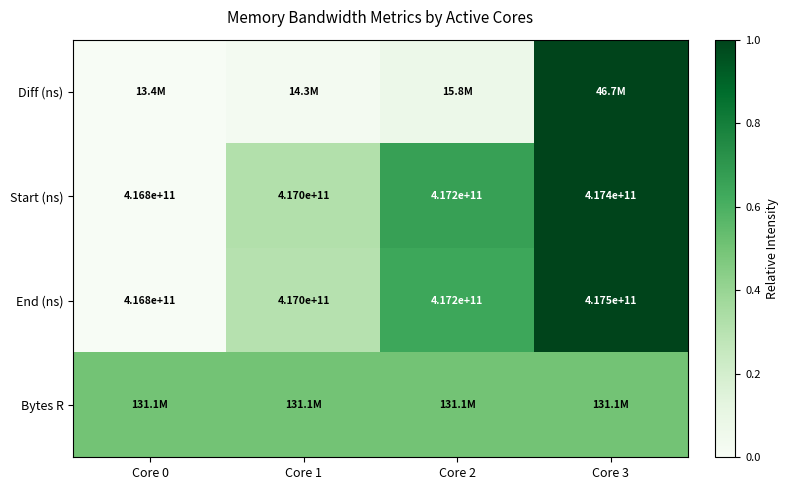

Which category has the lowest value in the Bytes R series?

Core 0